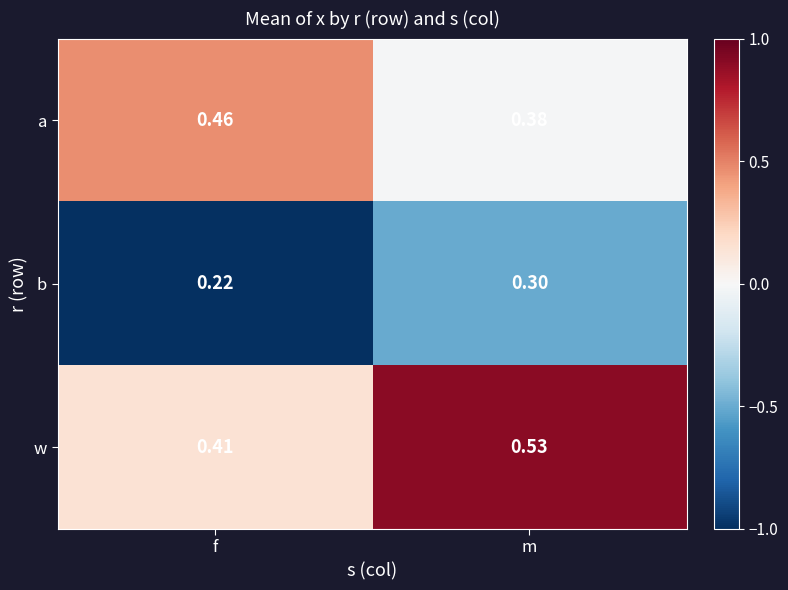

At which label is b closest to 0?

f